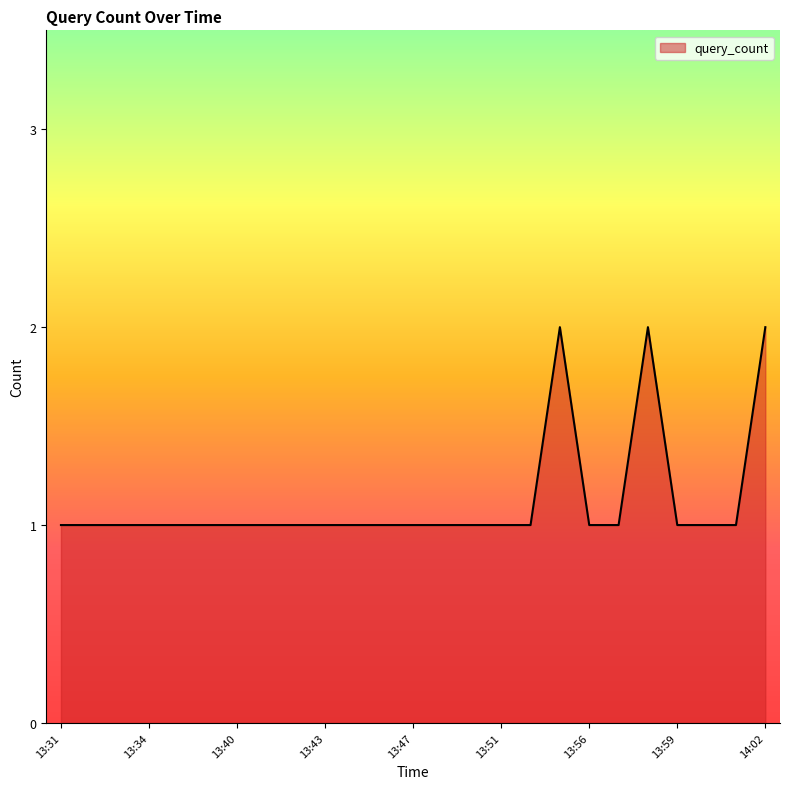

Does the chart have visible grid lines?

No